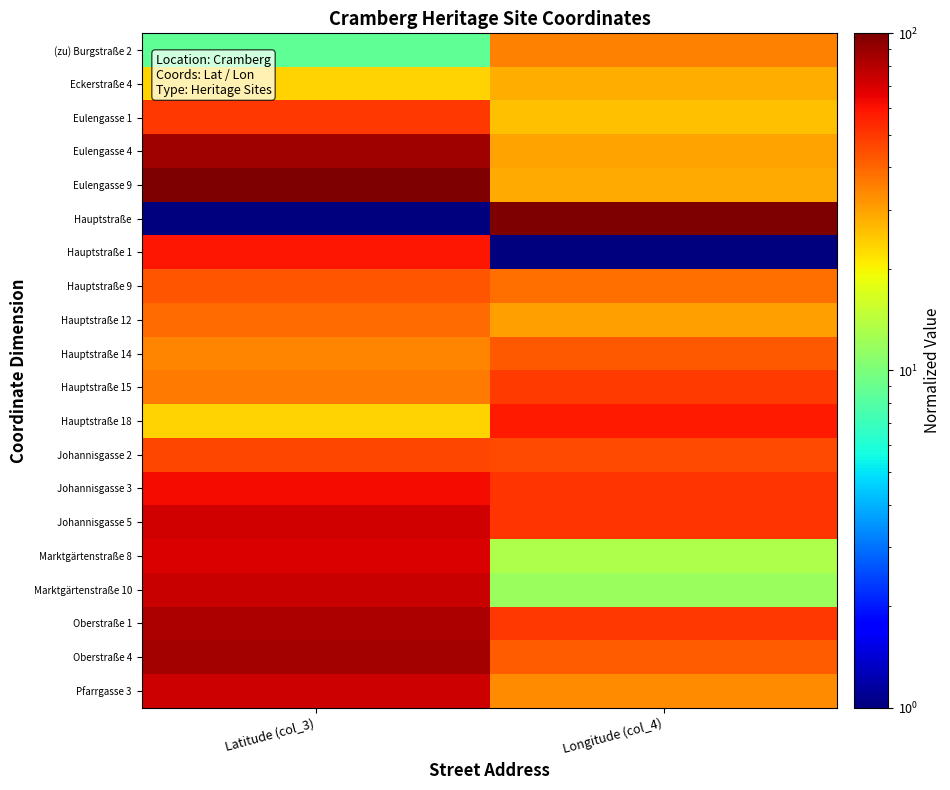

At Latitude (col_3), list the series in order from largest to smallest.

Eulengasse 9, Eulengasse 4, Oberstraße 4, Oberstraße 1, Marktgärtenstraße 10, Pfarrgasse 3, Johannisgasse 5, Marktgärtenstraße 8, Johannisgasse 3, Hauptstraße 1, Eulengasse 1, Johannisgasse 2, Hauptstraße 9, Hauptstraße 12, Hauptstraße 15, Hauptstraße 14, Eckerstraße 4, Hauptstraße 18, (zu) Burgstraße 2, Hauptstraße